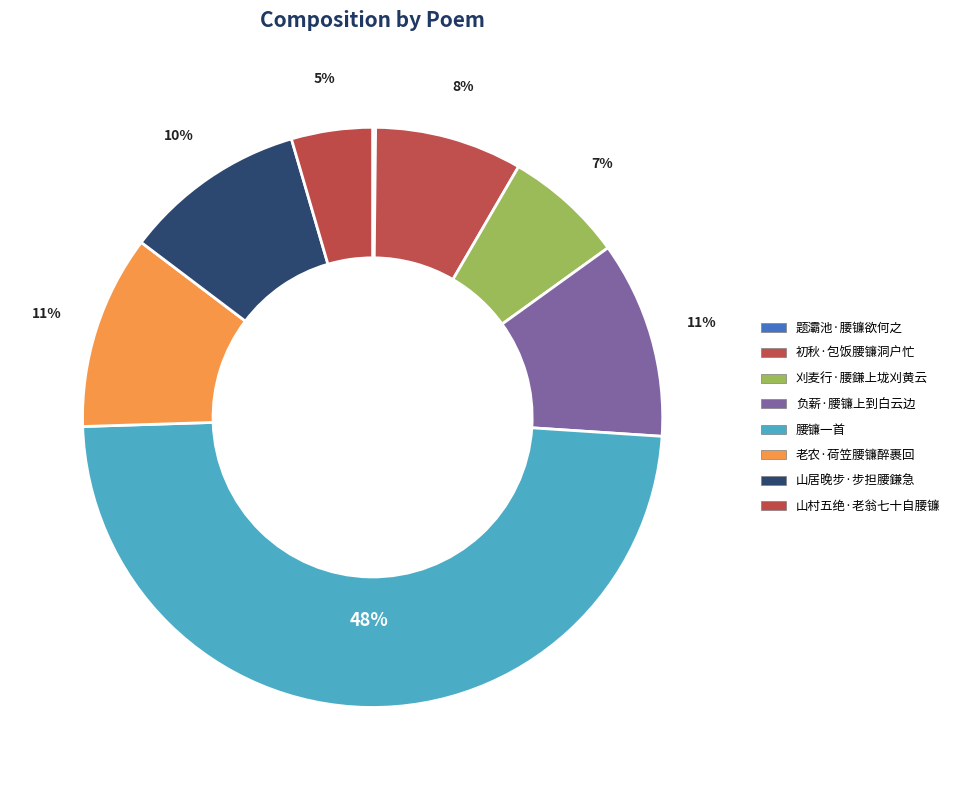

True or false: 腰镰一首 accounts for 48% of the total.

True